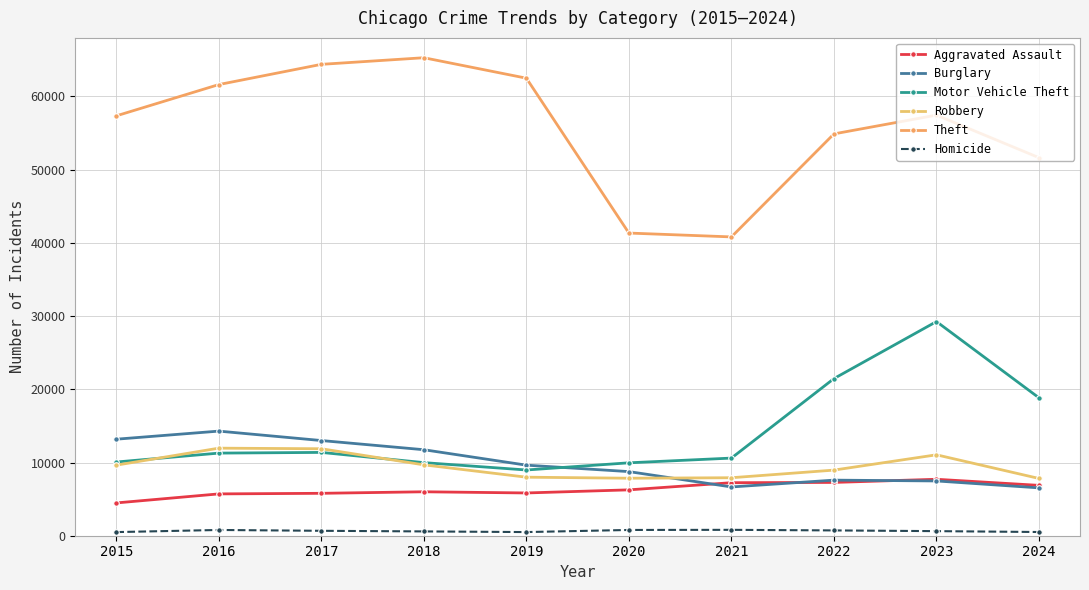

Which has a higher value, 2019 or 2020?

2020